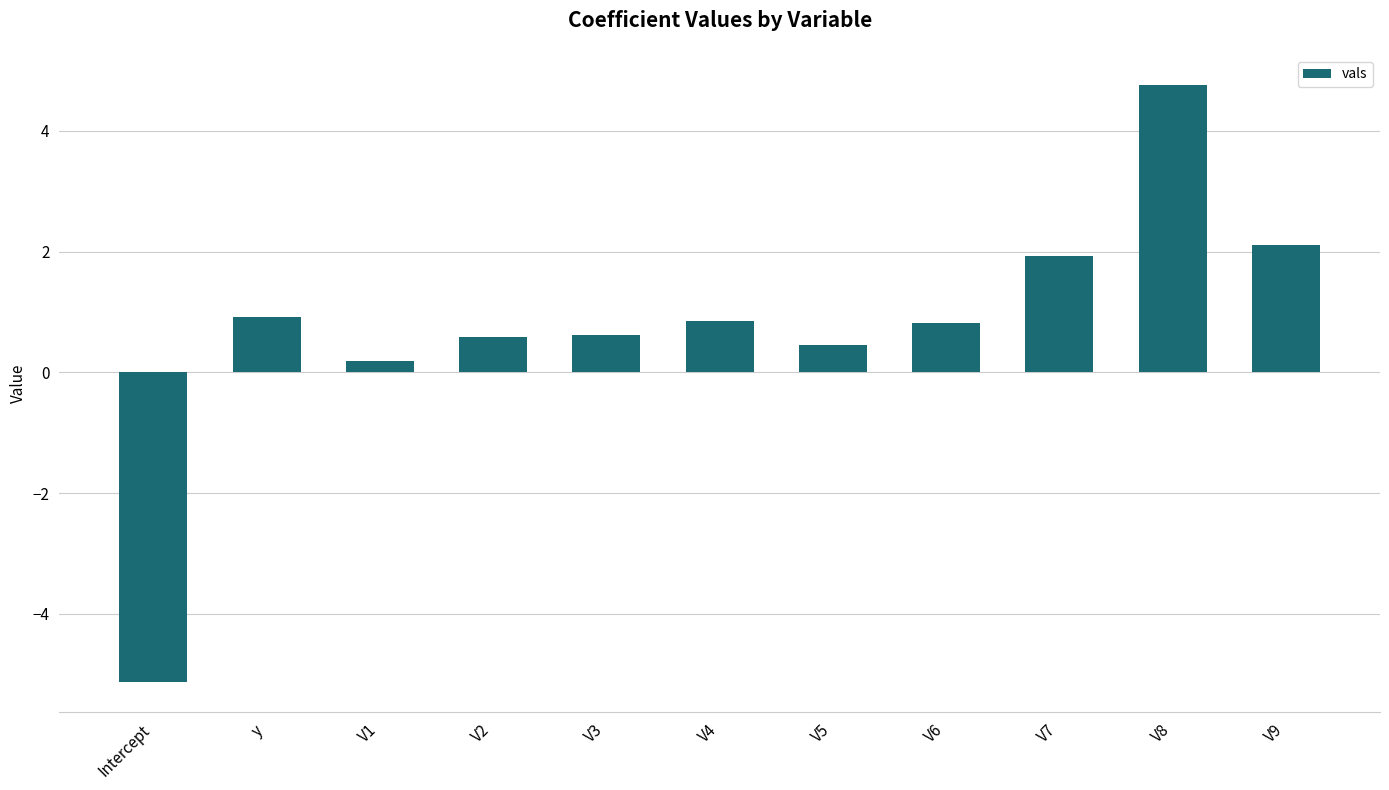

Reading right to left, transcribe all the data shown in this chart.

2.1	4.8	1.9	0.8	0.5	0.8	0.6	0.6	0.2	0.9	-5.1